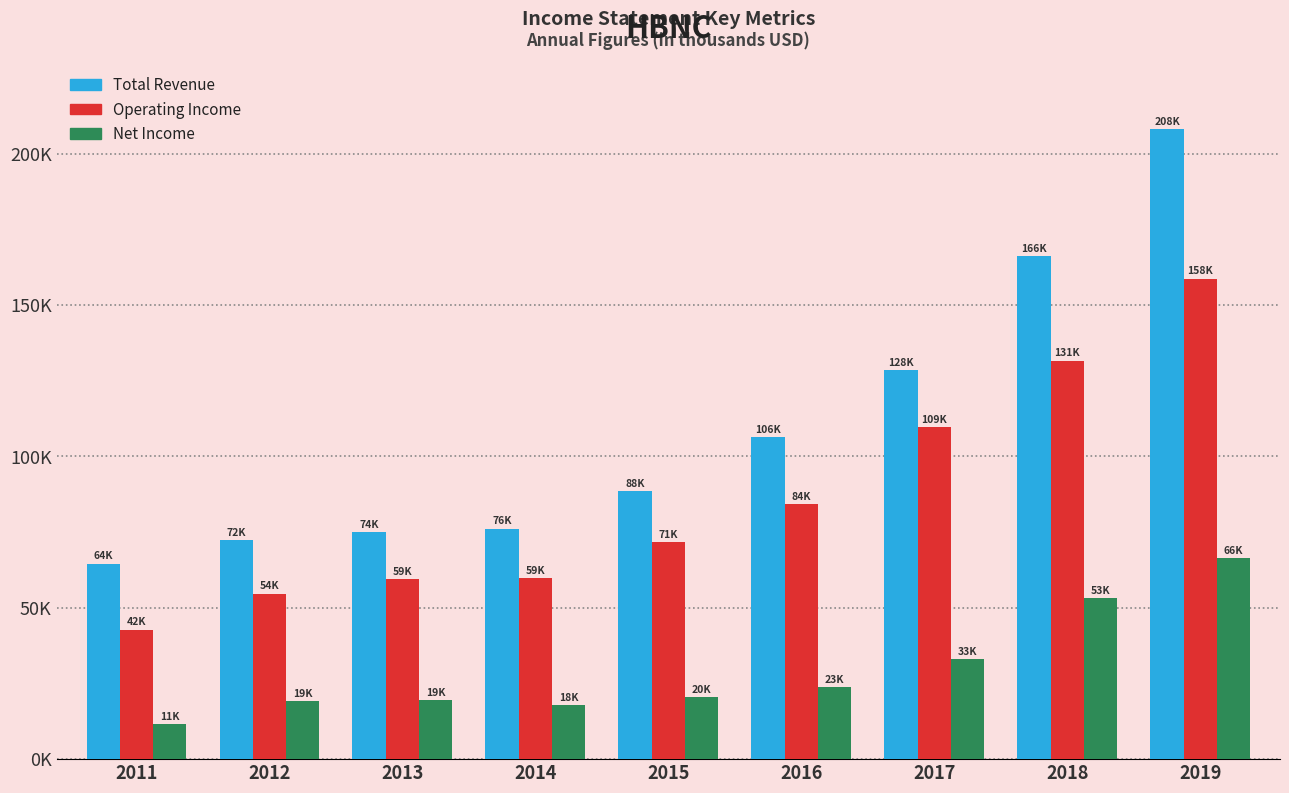

What are all the series names shown in the legend?

Total Revenue, Operating Income, Net Income